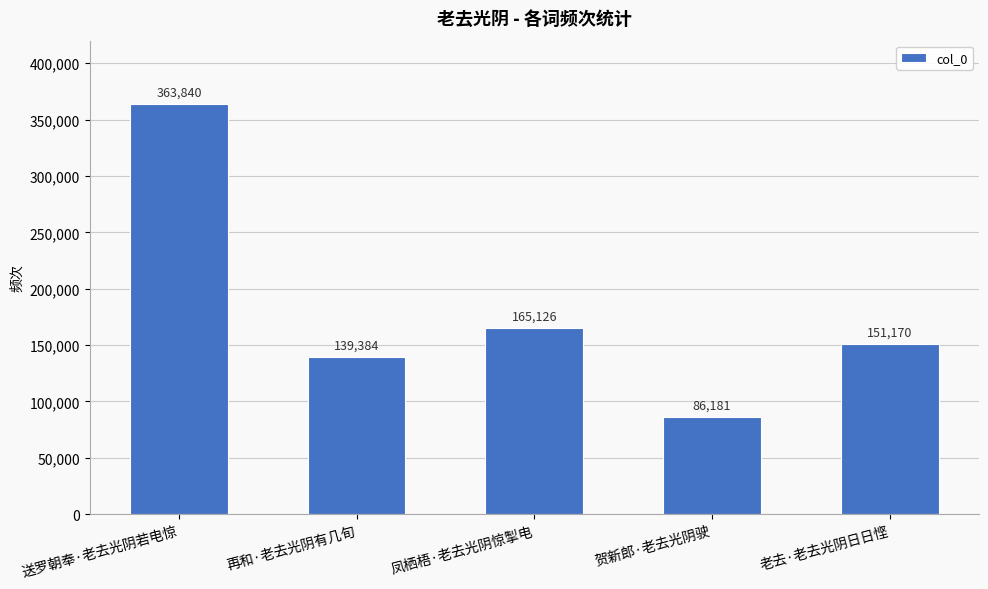

What is the difference between the values at 凤栖梧·老去光阴惊掣电 and 老去·老去光阴日日悭?

13956